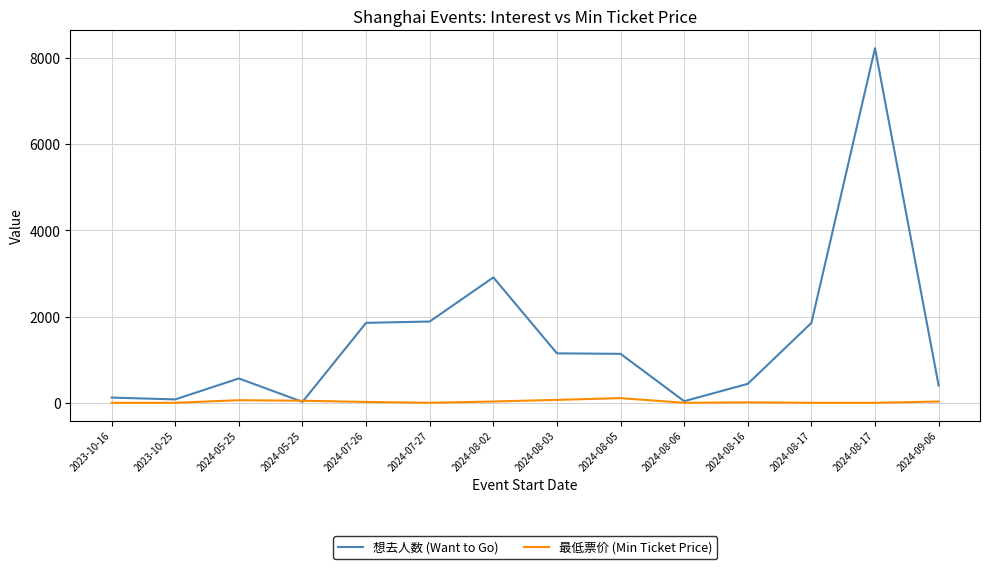

Is it true that 想去人数 (Want to Go) equals 1885 at 2024-07-27?

True